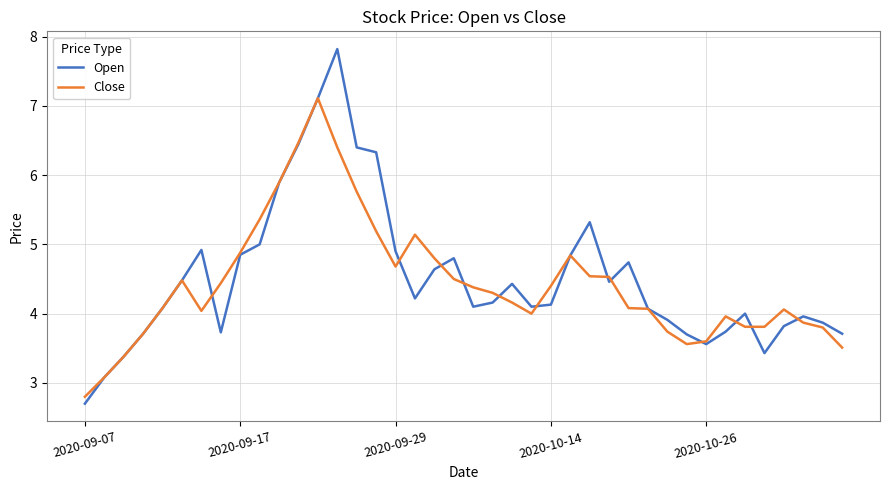

Is this an area chart (filled region under the line)?

No